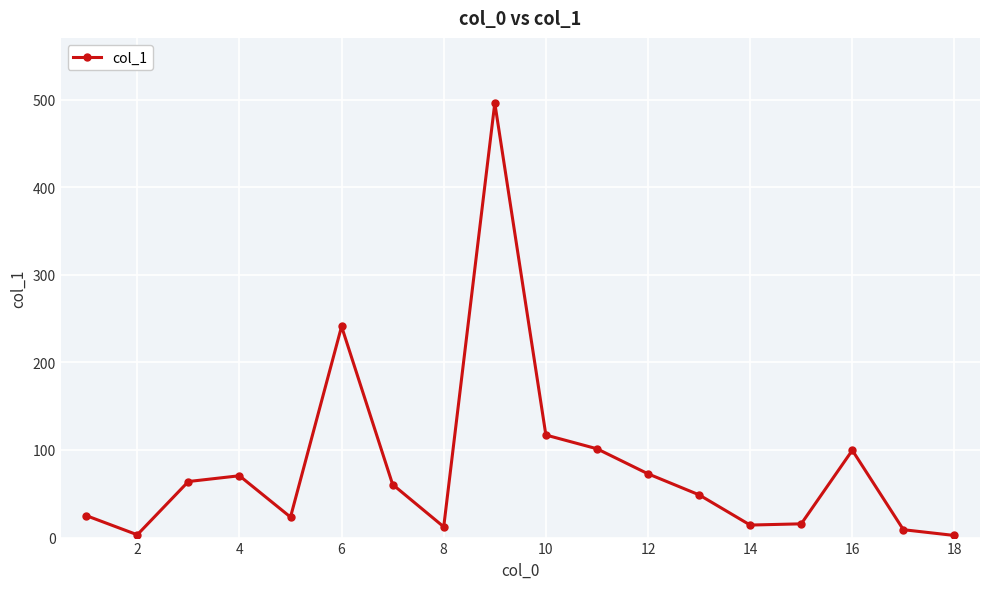

How many interior local valleys (lower than both neighbors) does the data have?

4